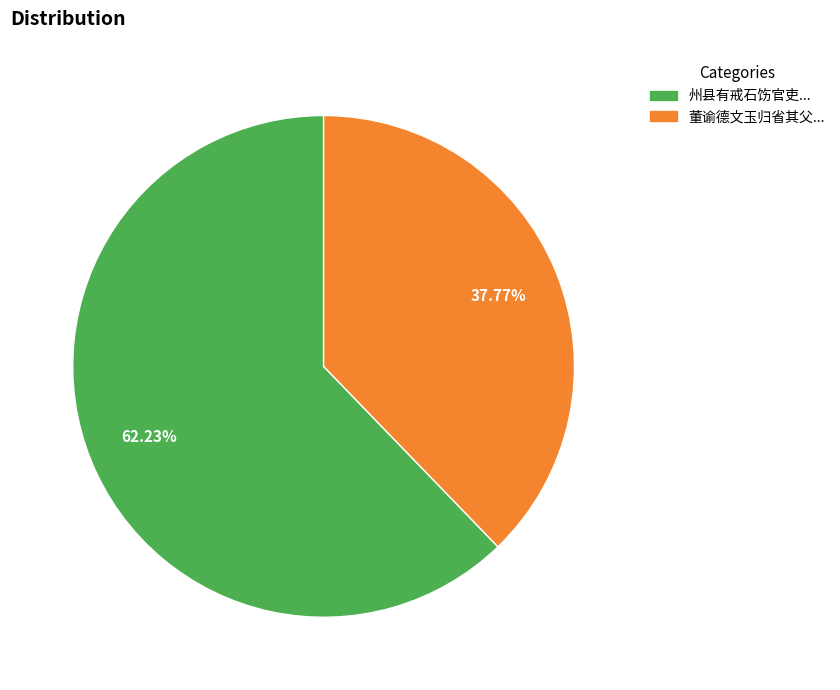

Is there any slice that represents more than half of the pie?

Yes